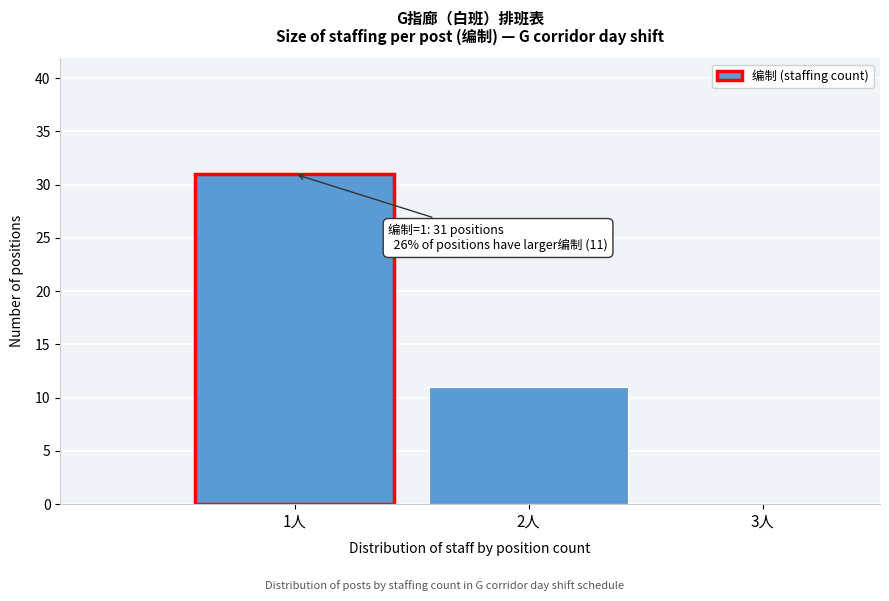

Over which range of the x-axis is the bar tallest?

0.5 to 1.5